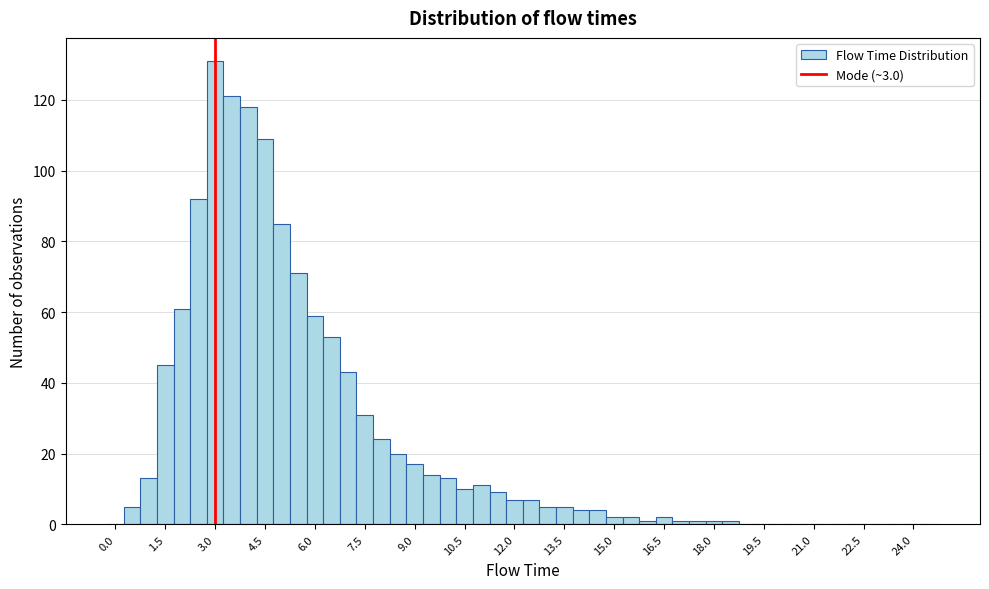

Around what value on the x-axis is the tallest bar? Give the approximate position of its centre, as read against the axis.

3.0